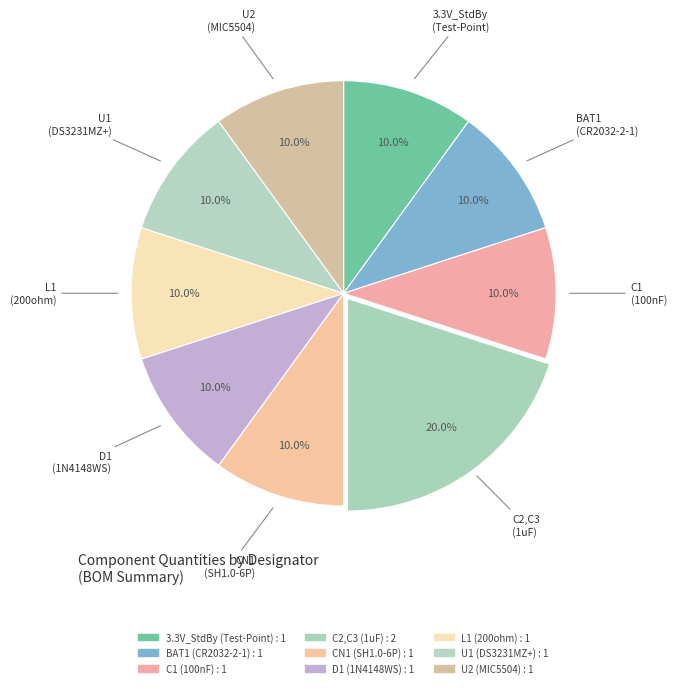

Which slice is the largest?

C2,C3 (1uF)